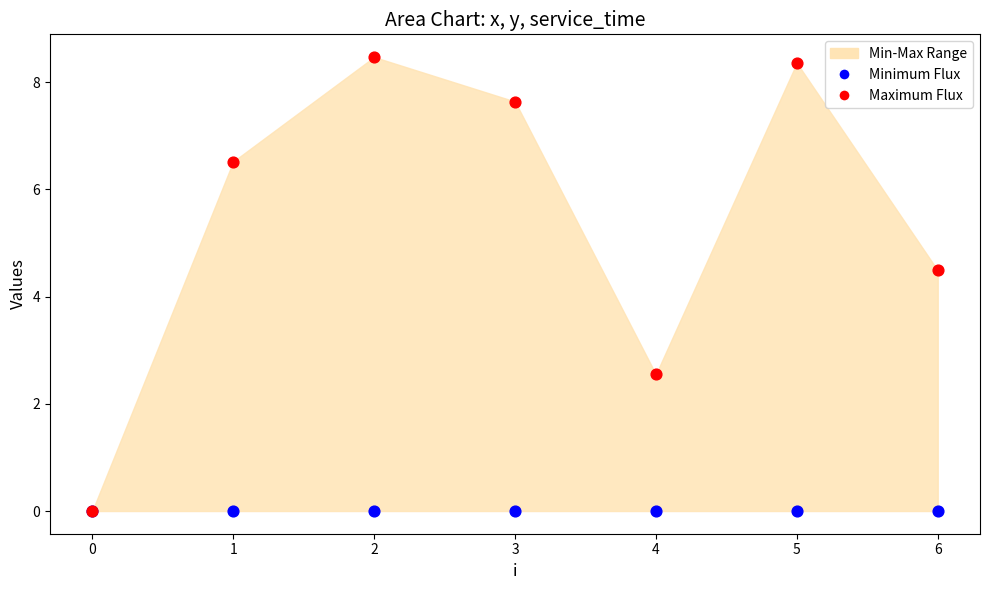

Across all series, what Y value is closest to 4?

4.5